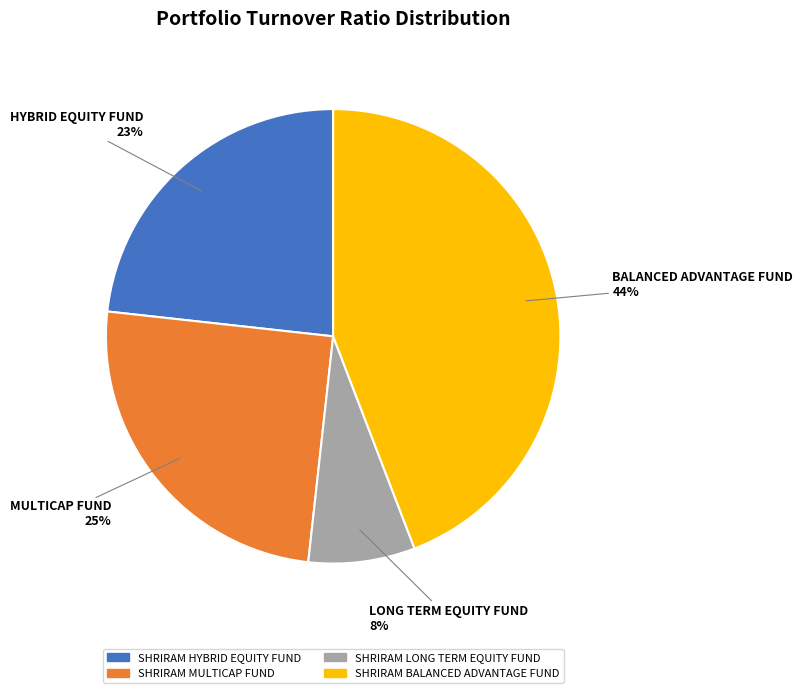

To the nearest percent, what percentage of the pie is SHRIRAM MULTICAP FUND?

25%